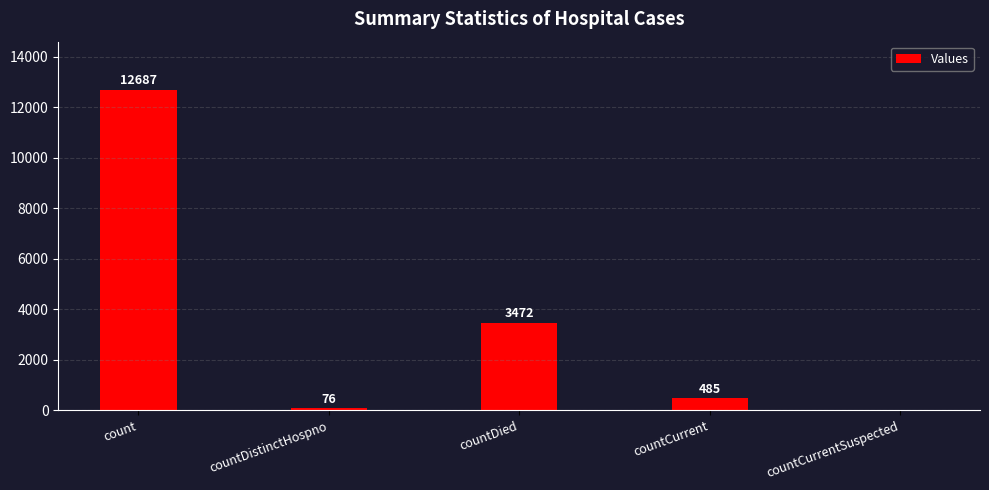

Where does the data first go above 485?

count